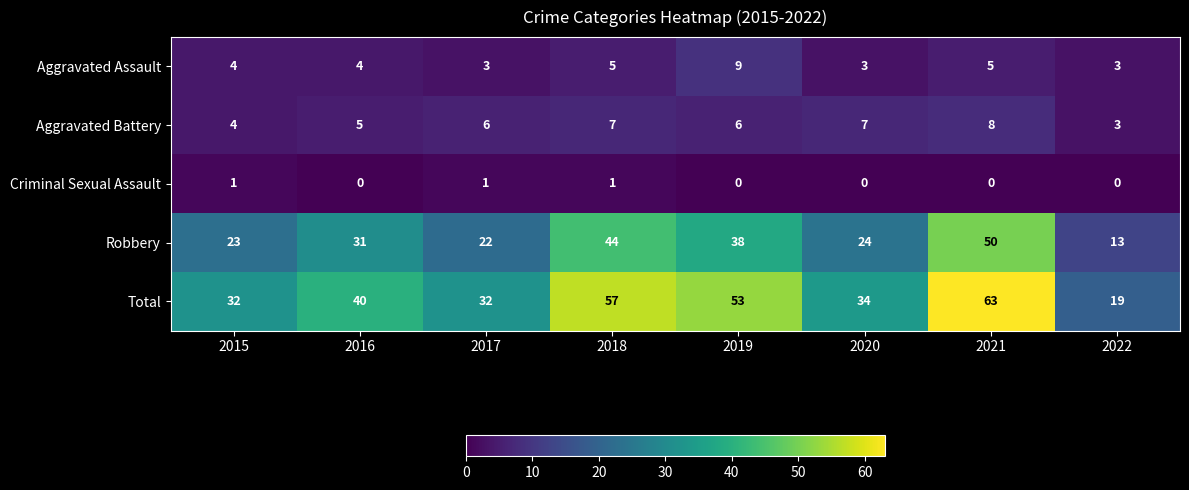

True or false: Aggravated Assault has a value of 7 at 2015.

False